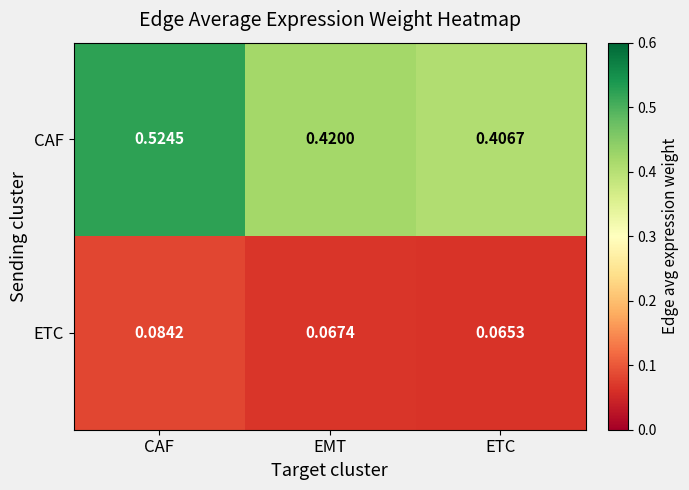

Which label corresponds to the smallest value in the chart?

ETC